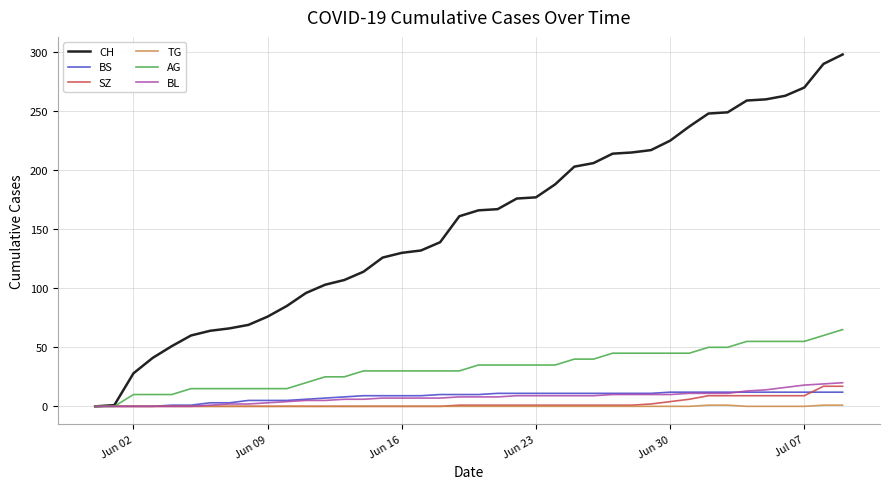

What is the greatest value displayed?

298